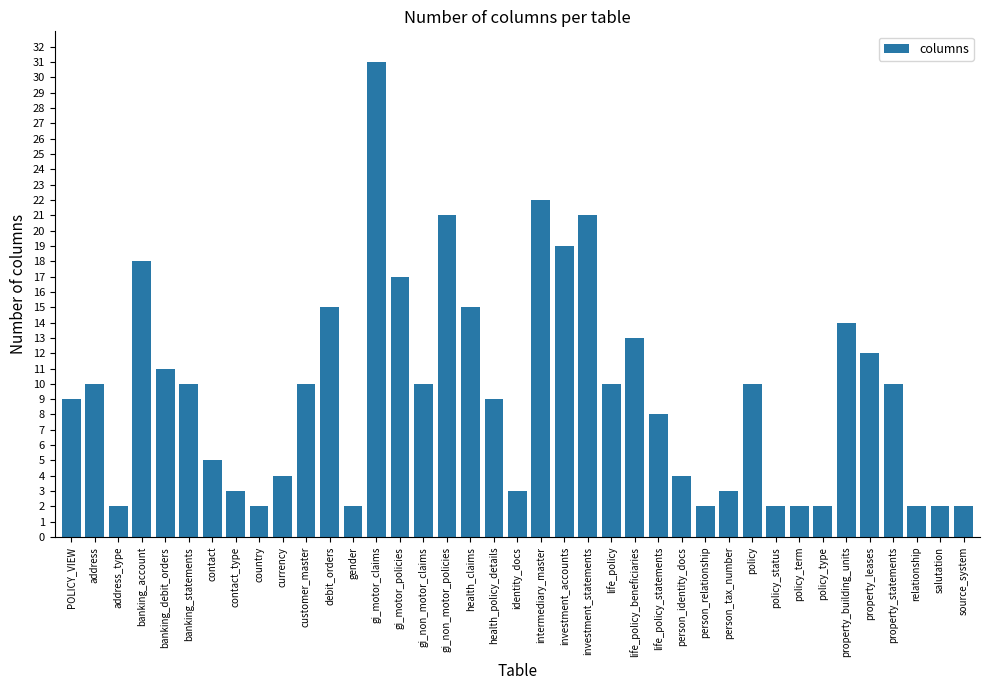

What is the label of the 36th bar from the left?

property_statements